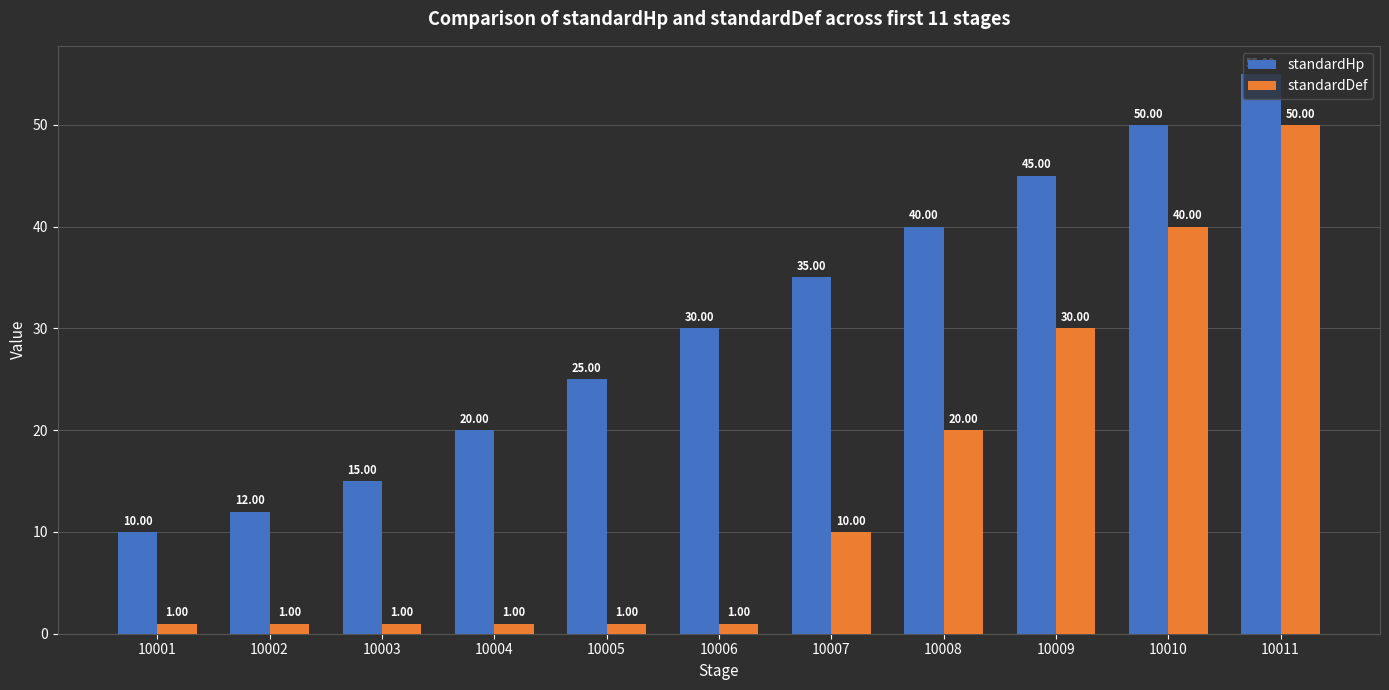

Which series has the largest range (max minus min)?

standardDef